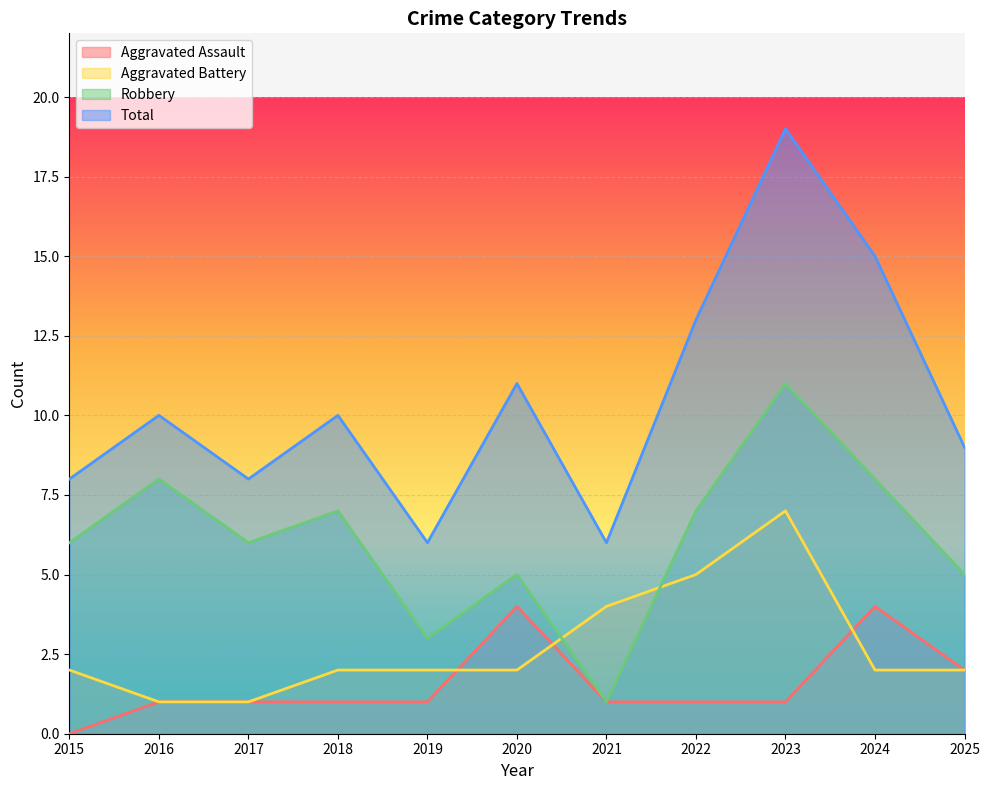

What is the value of the Aggravated Battery point at the 1st from the left?

2